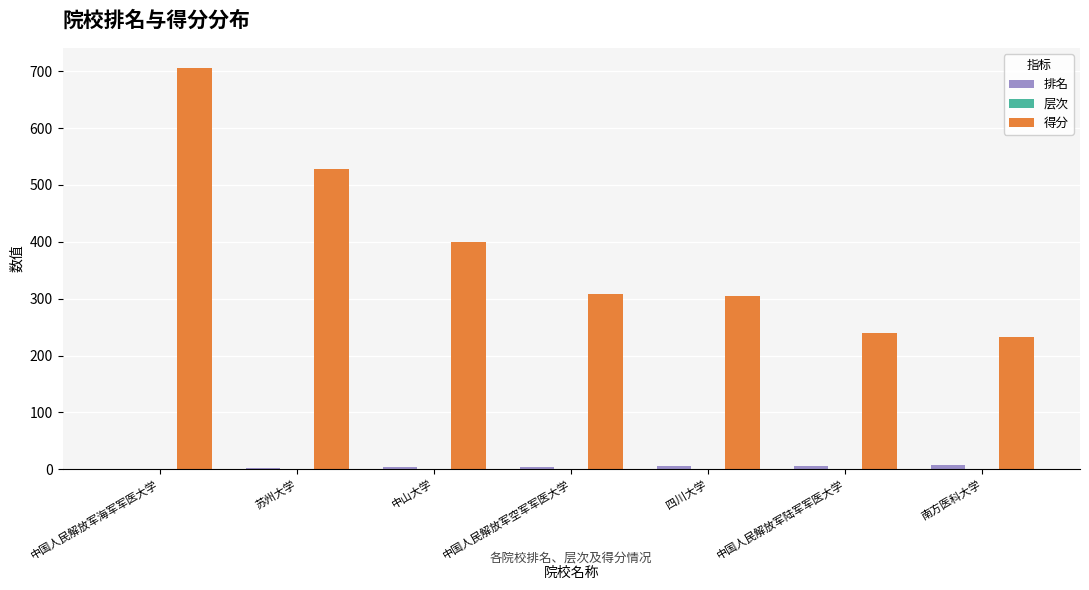

What is the sum of all 得分 values?

2718.0